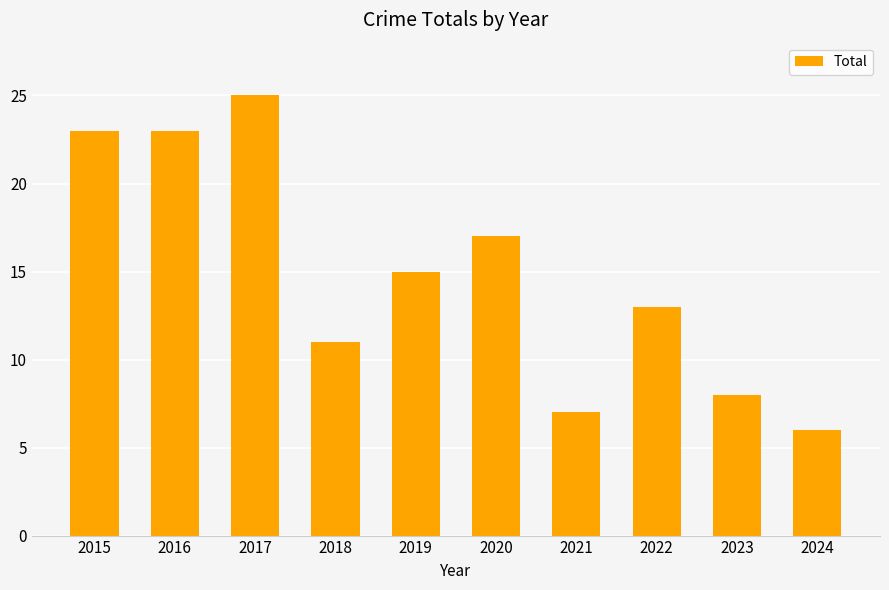

Which label corresponds to the smallest value in the chart?

2024